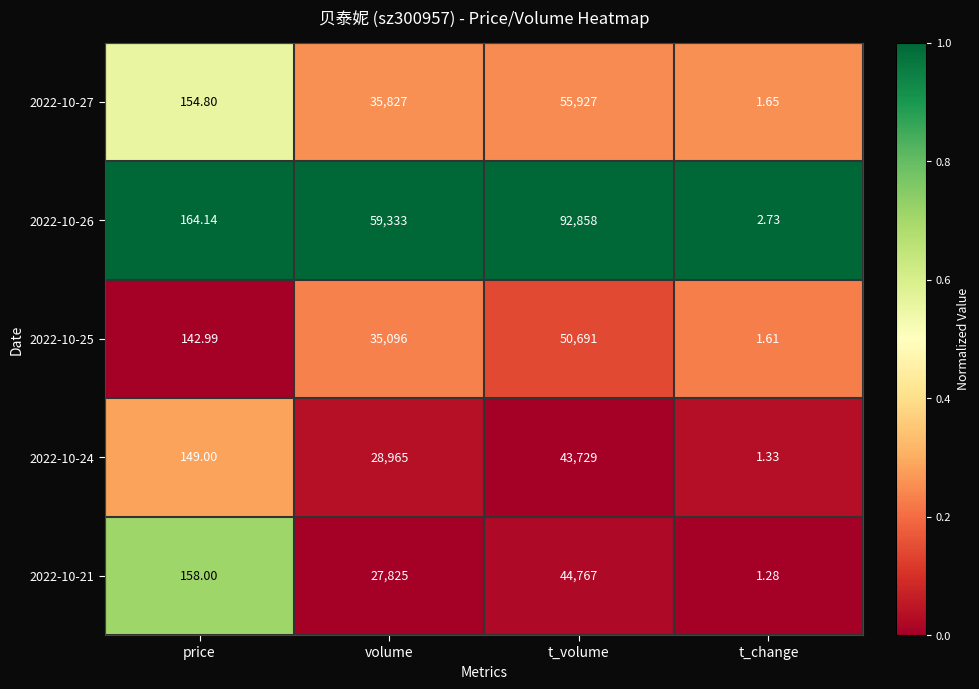

At which category does the chart reach its peak across all series?

t_volume